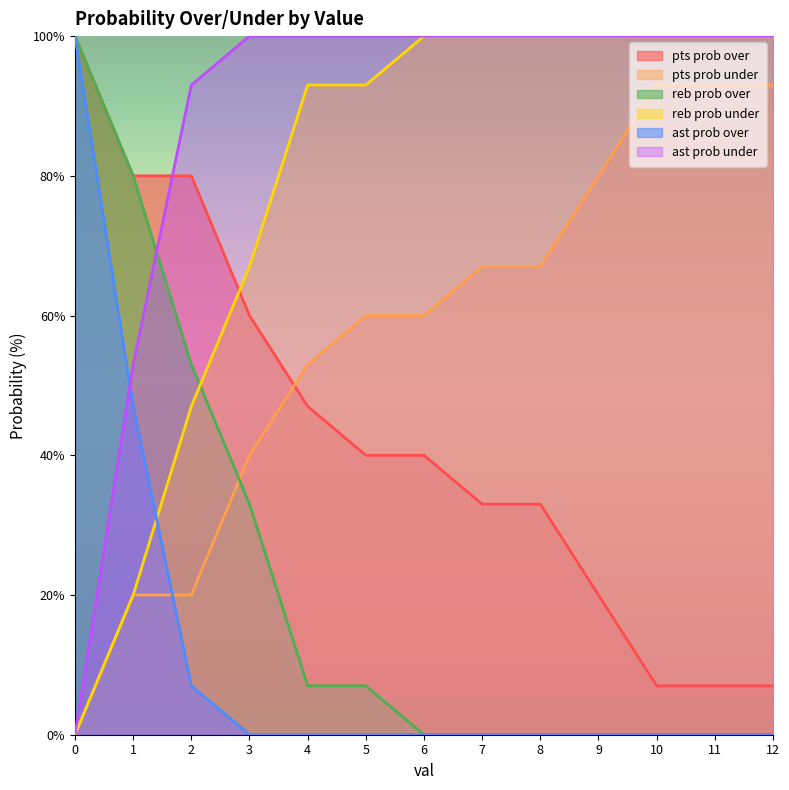

At which label is ast prob over closest to 50?

1